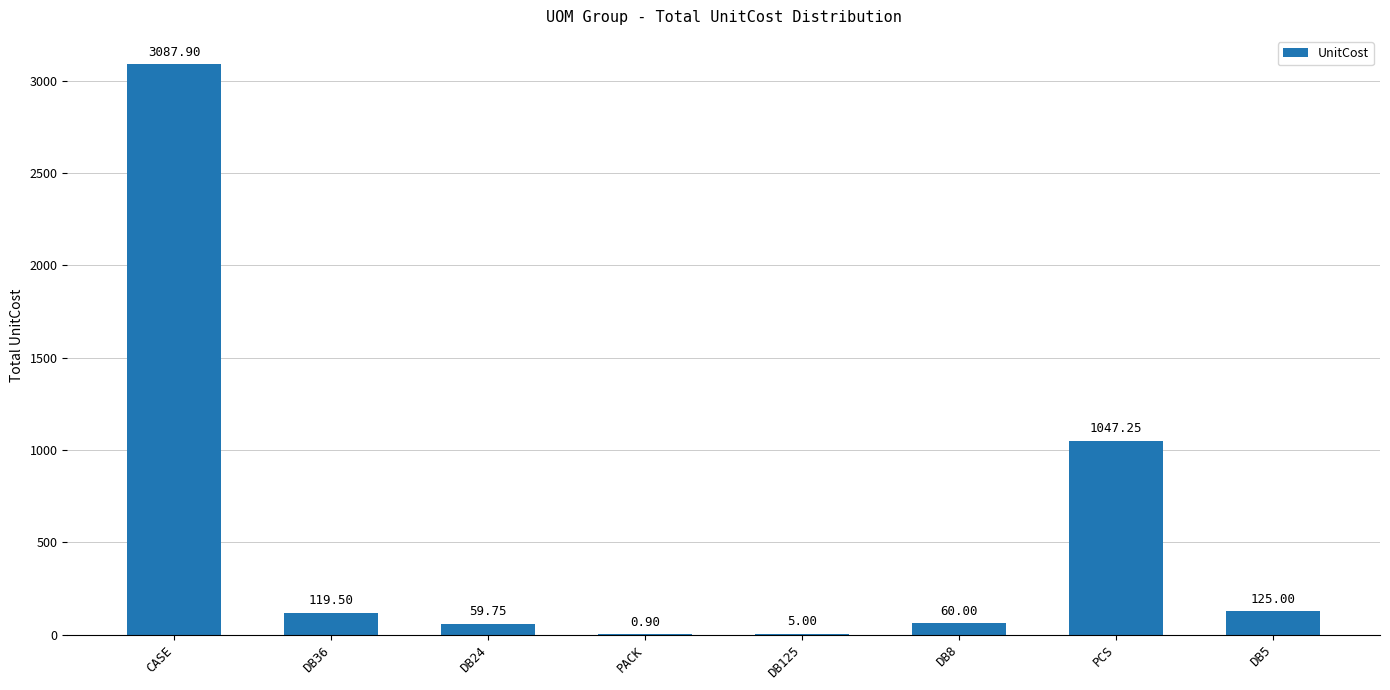

Where is the data nearest to the value 1544?

PCS